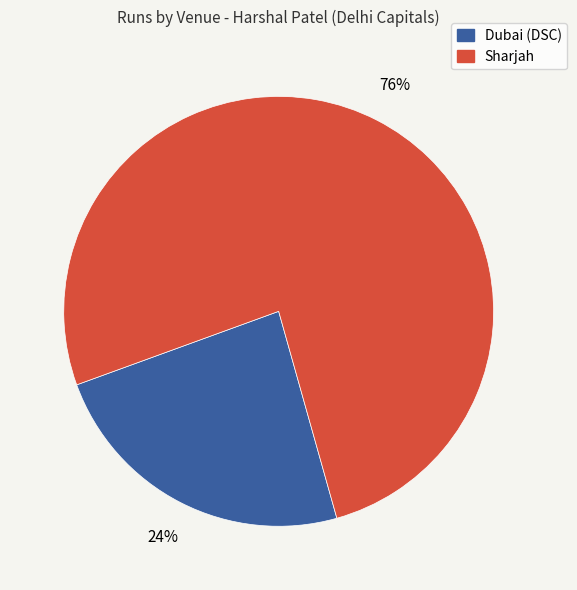

How many segments does this pie chart have?

2